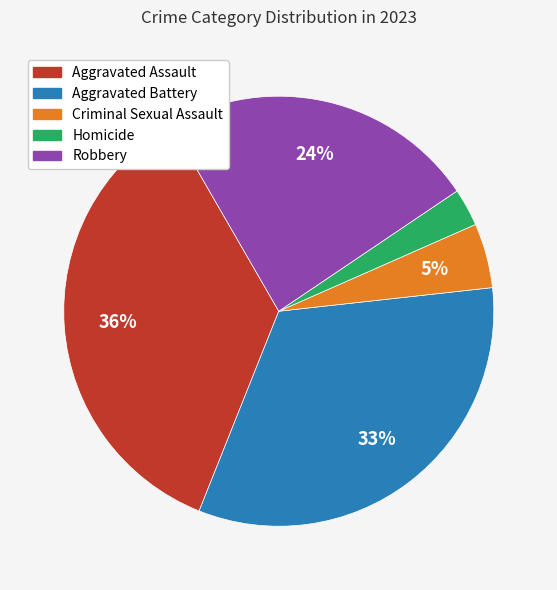

How many segments does this pie chart have?

5